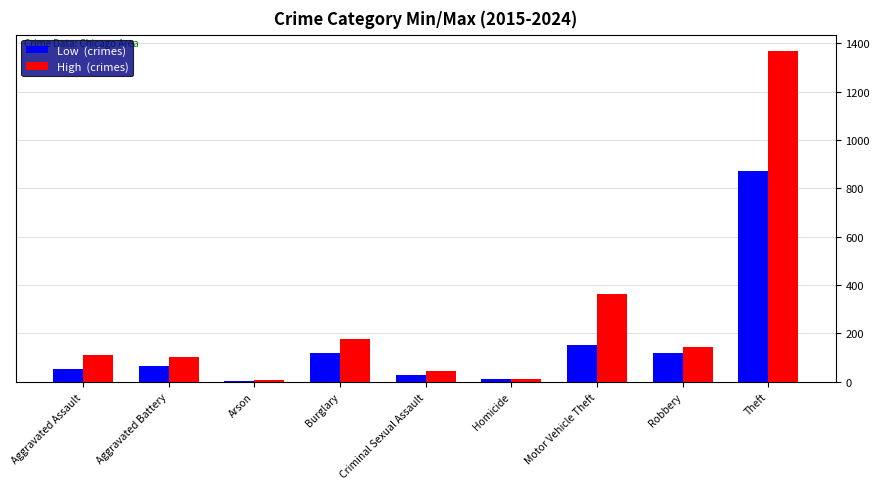

What is the total value across all series at Robbery?

261